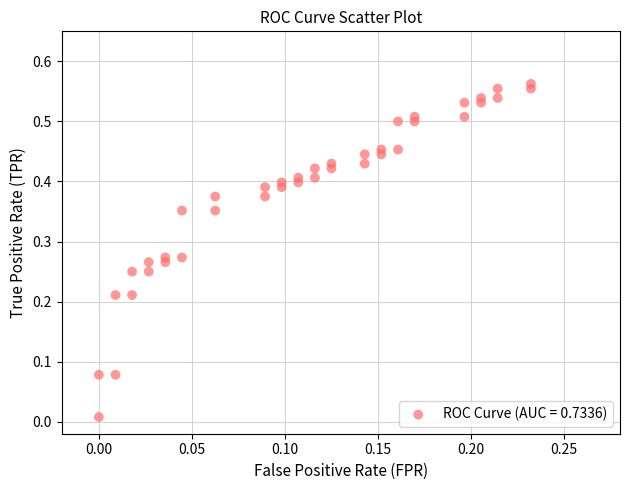

How many data points are displayed?

40